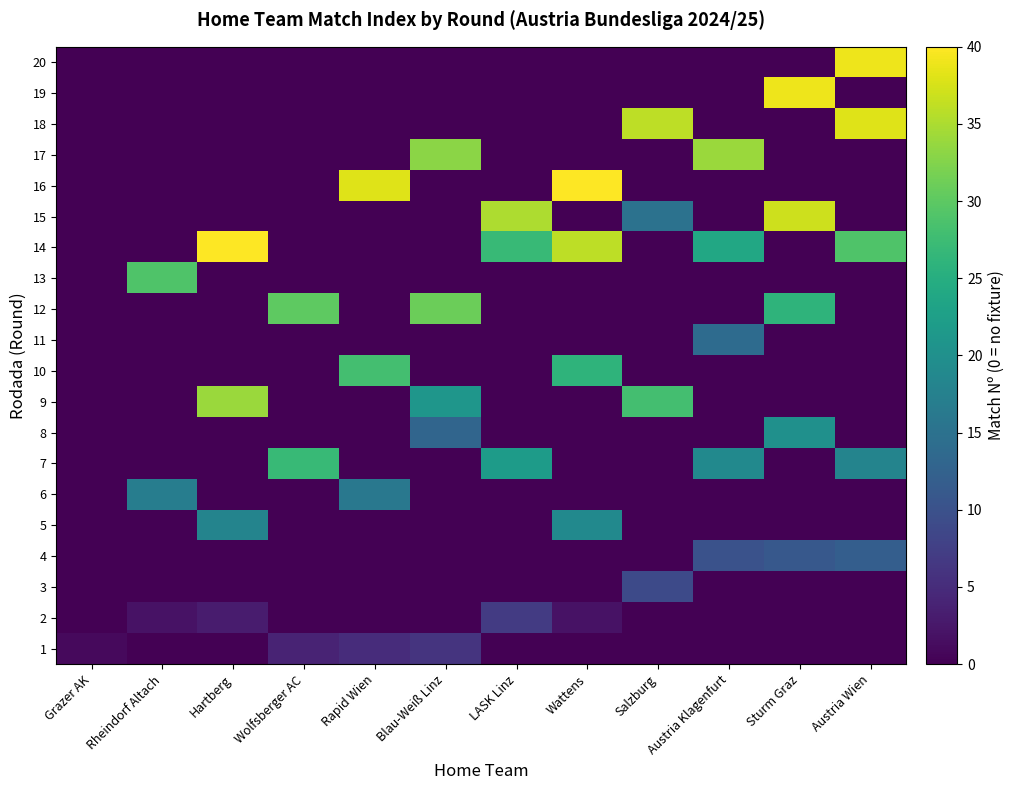

Reading left to right, list all the values displayed in this chart.

1: Grazer AK=1	Rheindorf Altach=0	Hartberg=0	Wolfsberger AC=4	Rapid Wien=5	Blau-Weiß Linz=6	LASK Linz=0	Wattens=0	Salzburg=0	Austria Klagenfurt=0	Sturm Graz=0	Austria Wien=0
2: Grazer AK=0	Rheindorf Altach=2	Hartberg=3	Wolfsberger AC=0	Rapid Wien=0	Blau-Weiß Linz=0	LASK Linz=7	Wattens=2	Salzburg=0	Austria Klagenfurt=0	Sturm Graz=0	Austria Wien=0
3: Grazer AK=0	Rheindorf Altach=0	Hartberg=0	Wolfsberger AC=0	Rapid Wien=0	Blau-Weiß Linz=0	LASK Linz=0	Wattens=0	Salzburg=9	Austria Klagenfurt=0	Sturm Graz=0	Austria Wien=0
4: Grazer AK=0	Rheindorf Altach=0	Hartberg=0	Wolfsberger AC=0	Rapid Wien=0	Blau-Weiß Linz=0	LASK Linz=0	Wattens=0	Salzburg=0	Austria Klagenfurt=10	Sturm Graz=11	Austria Wien=12
5: Grazer AK=0	Rheindorf Altach=0	Hartberg=18	Wolfsberger AC=0	Rapid Wien=0	Blau-Weiß Linz=0	LASK Linz=0	Wattens=19	Salzburg=0	Austria Klagenfurt=0	Sturm Graz=0	Austria Wien=0
6: Grazer AK=0	Rheindorf Altach=17	Hartberg=0	Wolfsberger AC=0	Rapid Wien=16	Blau-Weiß Linz=0	LASK Linz=0	Wattens=0	Salzburg=0	Austria Klagenfurt=0	Sturm Graz=0	Austria Wien=0
7: Grazer AK=0	Rheindorf Altach=0	Hartberg=0	Wolfsberger AC=27	Rapid Wien=0	Blau-Weiß Linz=0	LASK Linz=22	Wattens=0	Salzburg=0	Austria Klagenfurt=19	Sturm Graz=0	Austria Wien=18
8: Grazer AK=0	Rheindorf Altach=0	Hartberg=0	Wolfsberger AC=0	Rapid Wien=0	Blau-Weiß Linz=13	LASK Linz=0	Wattens=0	Salzburg=0	Austria Klagenfurt=0	Sturm Graz=20	Austria Wien=0
9: Grazer AK=0	Rheindorf Altach=0	Hartberg=34	Wolfsberger AC=0	Rapid Wien=0	Blau-Weiß Linz=21	LASK Linz=0	Wattens=0	Salzburg=28	Austria Klagenfurt=0	Sturm Graz=0	Austria Wien=0
10: Grazer AK=0	Rheindorf Altach=0	Hartberg=0	Wolfsberger AC=0	Rapid Wien=28	Blau-Weiß Linz=0	LASK Linz=0	Wattens=26	Salzburg=0	Austria Klagenfurt=0	Sturm Graz=0	Austria Wien=0
11: Grazer AK=0	Rheindorf Altach=0	Hartberg=0	Wolfsberger AC=0	Rapid Wien=0	Blau-Weiß Linz=0	LASK Linz=0	Wattens=0	Salzburg=0	Austria Klagenfurt=14	Sturm Graz=0	Austria Wien=0
12: Grazer AK=0	Rheindorf Altach=0	Hartberg=0	Wolfsberger AC=30	Rapid Wien=0	Blau-Weiß Linz=31	LASK Linz=0	Wattens=0	Salzburg=0	Austria Klagenfurt=0	Sturm Graz=26	Austria Wien=0
13: Grazer AK=0	Rheindorf Altach=29	Hartberg=0	Wolfsberger AC=0	Rapid Wien=0	Blau-Weiß Linz=0	LASK Linz=0	Wattens=0	Salzburg=0	Austria Klagenfurt=0	Sturm Graz=0	Austria Wien=0
14: Grazer AK=0	Rheindorf Altach=0	Hartberg=40	Wolfsberger AC=0	Rapid Wien=0	Blau-Weiß Linz=0	LASK Linz=27	Wattens=36	Salzburg=0	Austria Klagenfurt=24	Sturm Graz=0	Austria Wien=29
15: Grazer AK=0	Rheindorf Altach=0	Hartberg=0	Wolfsberger AC=0	Rapid Wien=0	Blau-Weiß Linz=0	LASK Linz=35	Wattens=0	Salzburg=15	Austria Klagenfurt=0	Sturm Graz=37	Austria Wien=0
16: Grazer AK=0	Rheindorf Altach=0	Hartberg=0	Wolfsberger AC=0	Rapid Wien=38	Blau-Weiß Linz=0	LASK Linz=0	Wattens=40	Salzburg=0	Austria Klagenfurt=0	Sturm Graz=0	Austria Wien=0
17: Grazer AK=0	Rheindorf Altach=0	Hartberg=0	Wolfsberger AC=0	Rapid Wien=0	Blau-Weiß Linz=33	LASK Linz=0	Wattens=0	Salzburg=0	Austria Klagenfurt=34	Sturm Graz=0	Austria Wien=0
18: Grazer AK=0	Rheindorf Altach=0	Hartberg=0	Wolfsberger AC=0	Rapid Wien=0	Blau-Weiß Linz=0	LASK Linz=0	Wattens=0	Salzburg=36	Austria Klagenfurt=0	Sturm Graz=0	Austria Wien=38
19: Grazer AK=0	Rheindorf Altach=0	Hartberg=0	Wolfsberger AC=0	Rapid Wien=0	Blau-Weiß Linz=0	LASK Linz=0	Wattens=0	Salzburg=0	Austria Klagenfurt=0	Sturm Graz=39	Austria Wien=0
20: Grazer AK=0	Rheindorf Altach=0	Hartberg=0	Wolfsberger AC=0	Rapid Wien=0	Blau-Weiß Linz=0	LASK Linz=0	Wattens=0	Salzburg=0	Austria Klagenfurt=0	Sturm Graz=0	Austria Wien=39